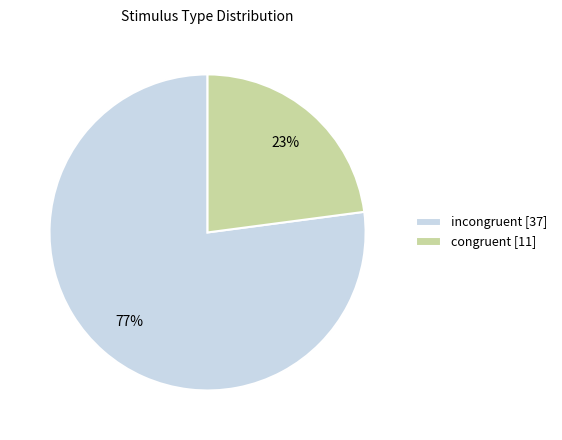

To the nearest percent, what is the combined percentage of incongruent and congruent?

100%